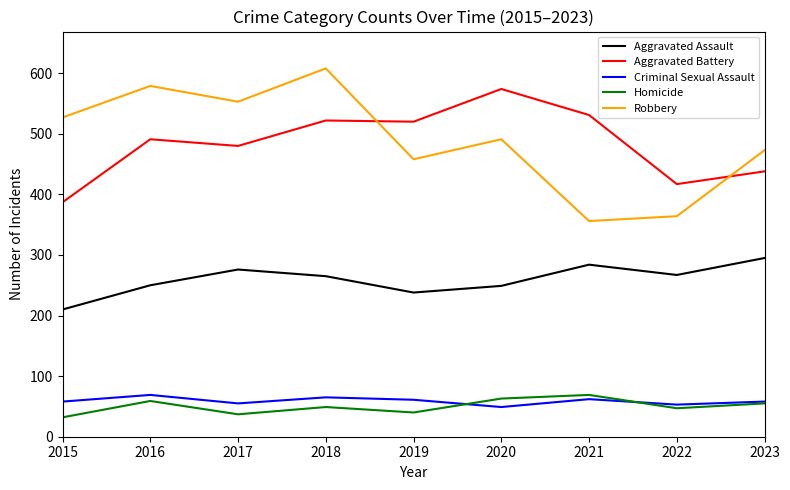

True or false: Homicide and Aggravated Assault cross at least once.

False